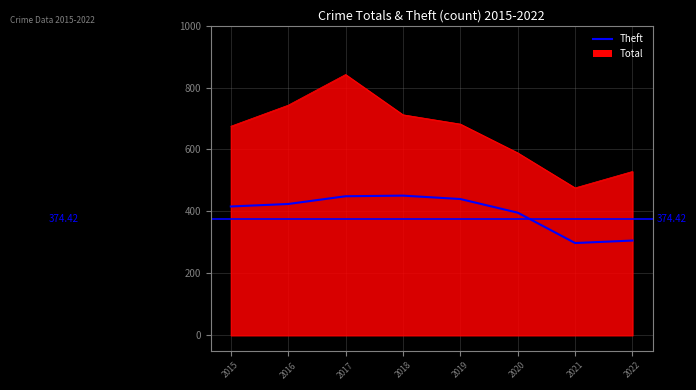

How many lines are shown in the chart?

2